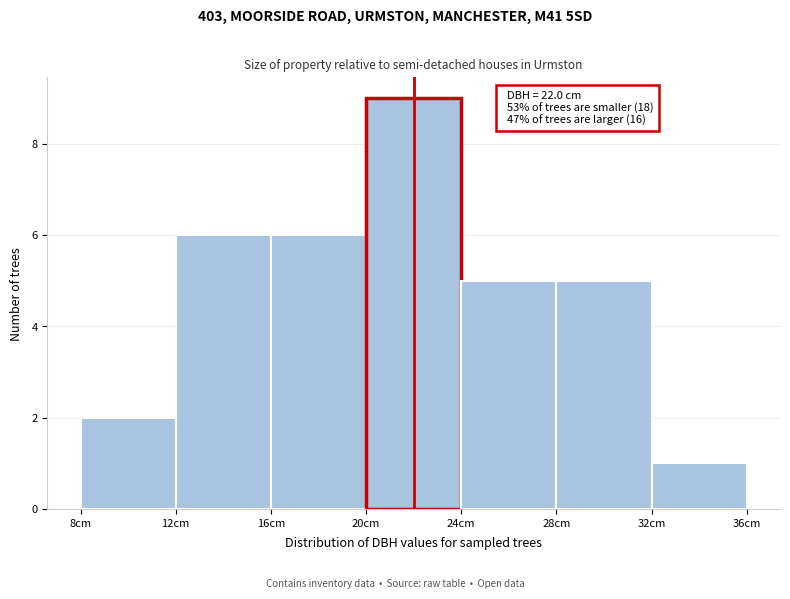

Over which range of the x-axis is the bar tallest?

20 to 24